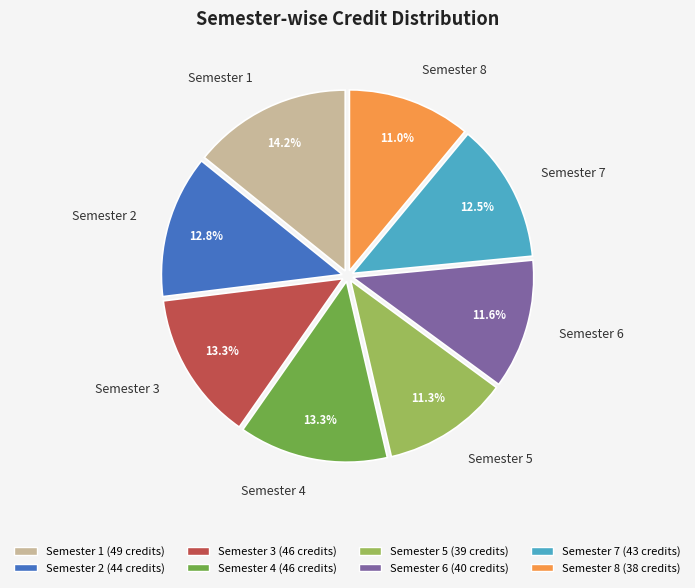

Count the number of slices in the pie.

8